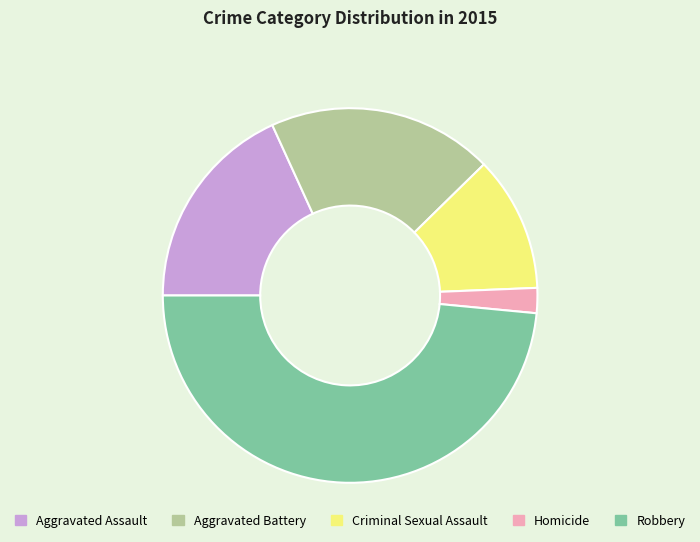

Does Aggravated Battery account for over 50% of the chart?

No